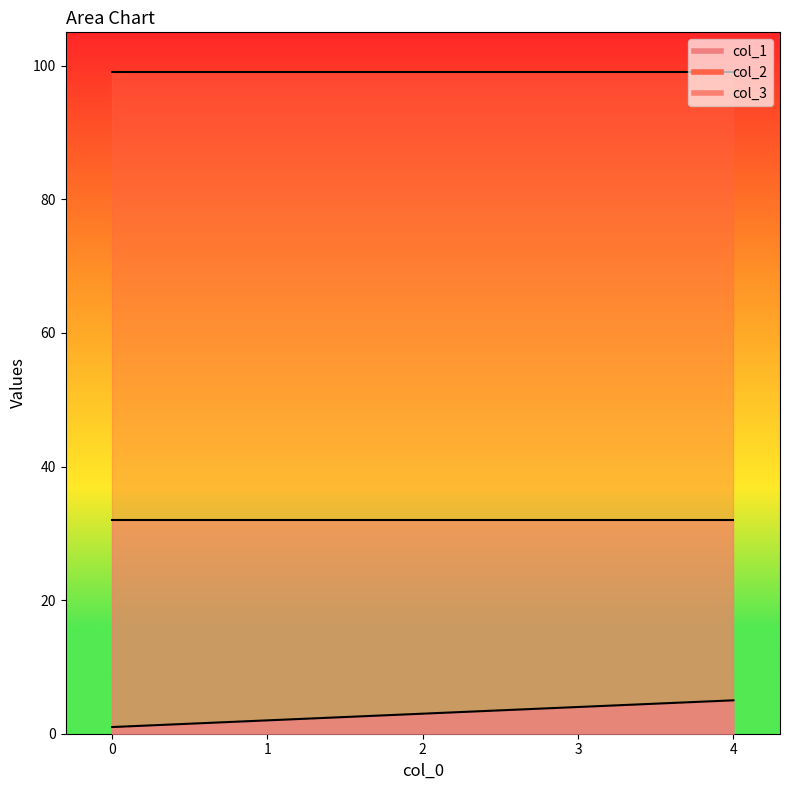

What is the minimum value shown in the chart?

1